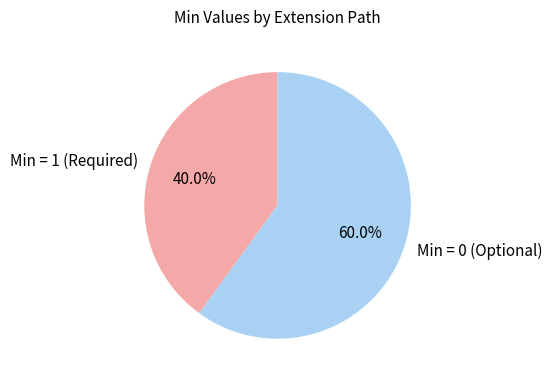

Approximately how many times larger is the value at Min = 0 (Optional) compared to Min = 1 (Required)?

1.5